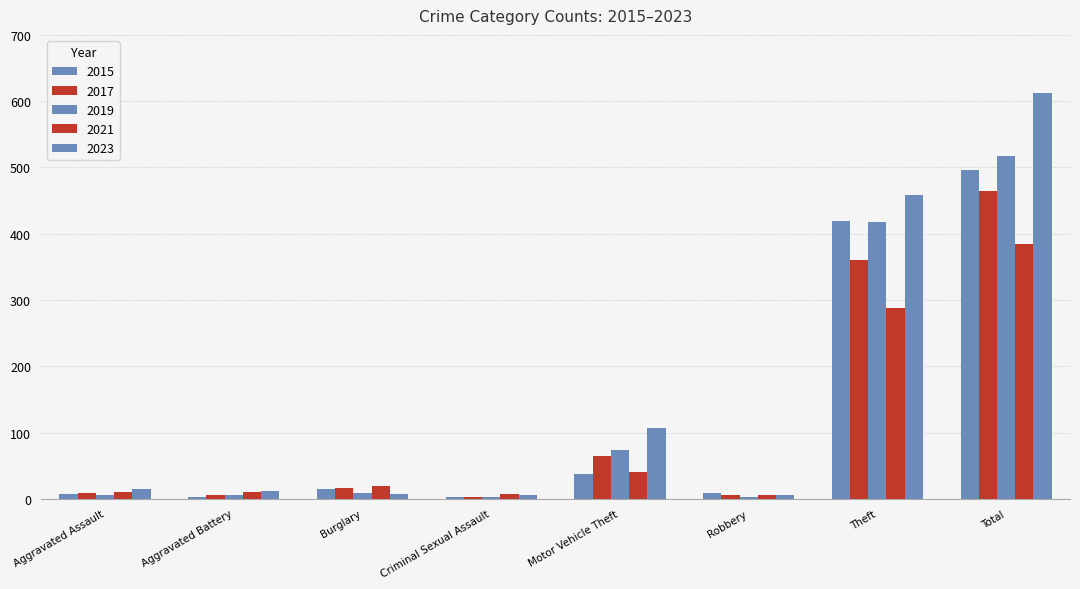

What is the sum of the 2015 values at Aggravated Assault and Aggravated Battery?

11